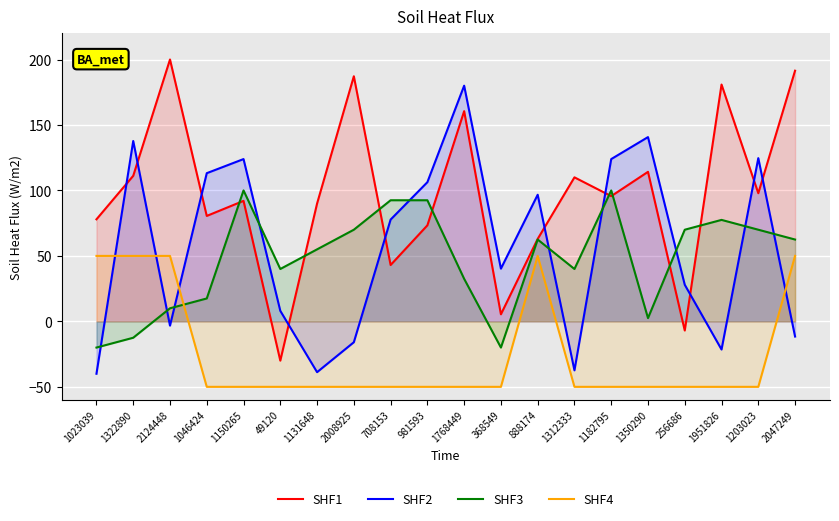

What is the difference between the maximum and minimum values in the SHF3 series?

120.0